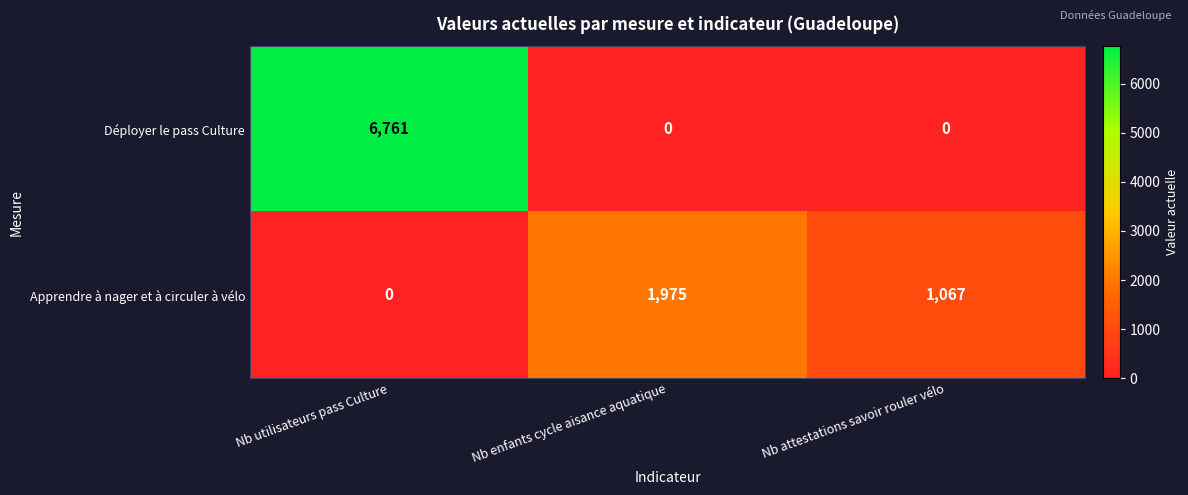

Count the number of categories in the chart.

3